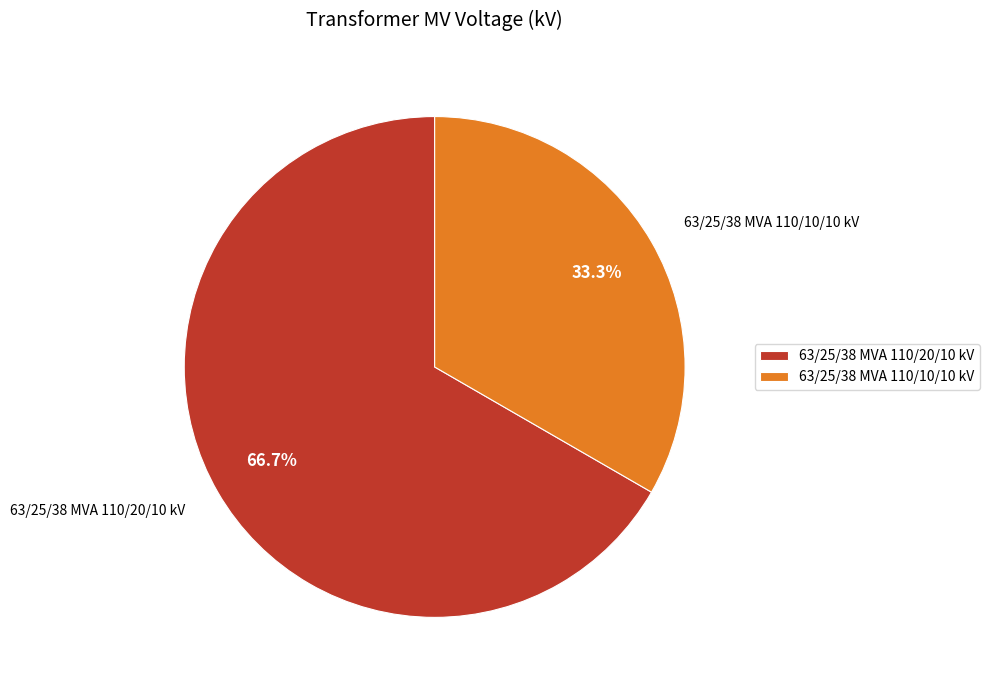

How many slices are in this pie chart?

2